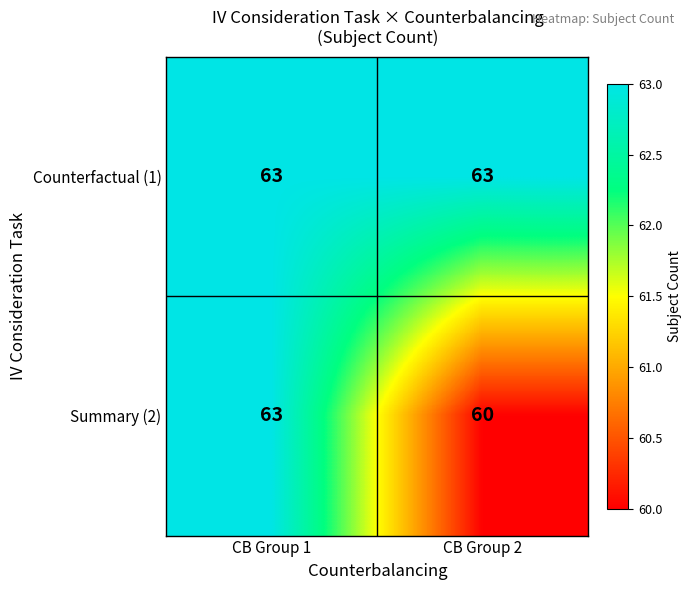

Between CB Group 1 and CB Group 2, which series saw the biggest shift?

Summary (2)